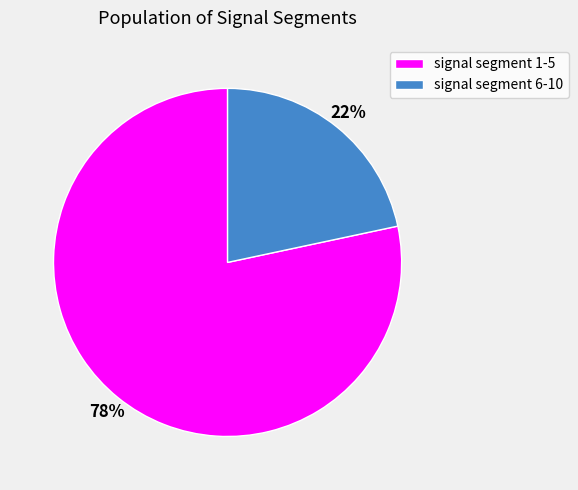

How many segments does this pie chart have?

2